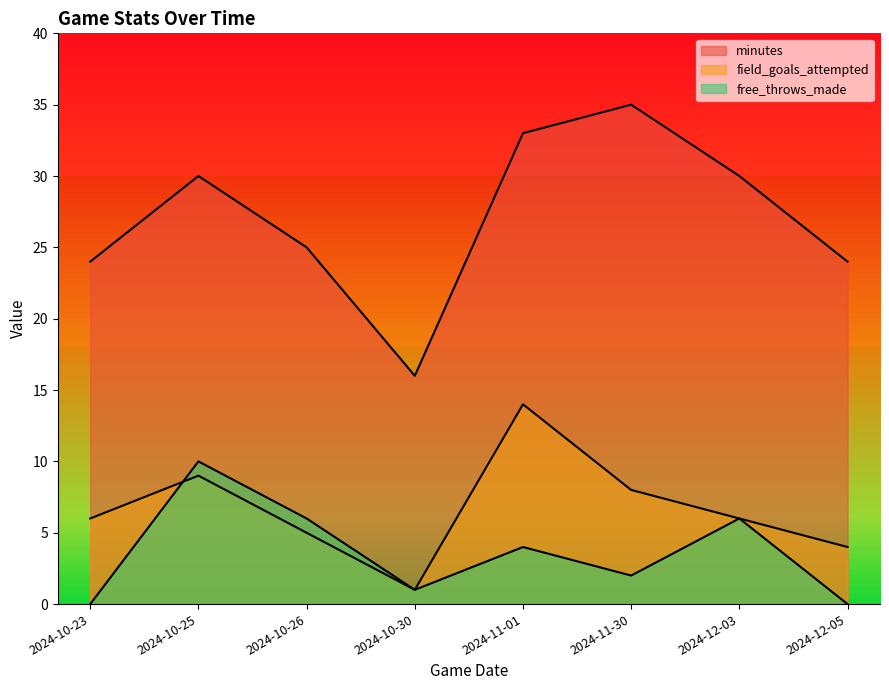

Where is the first local maximum for minutes?

2024-10-25